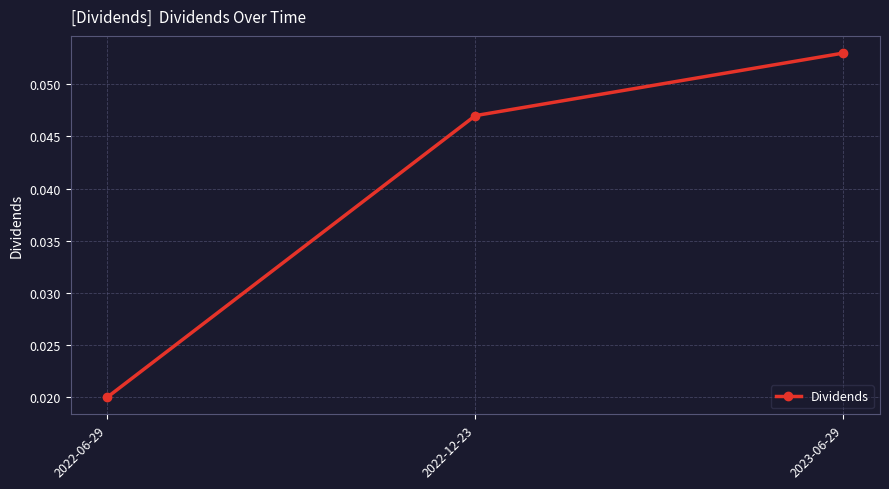

Which category has the lowest value across all series?

2022-06-29